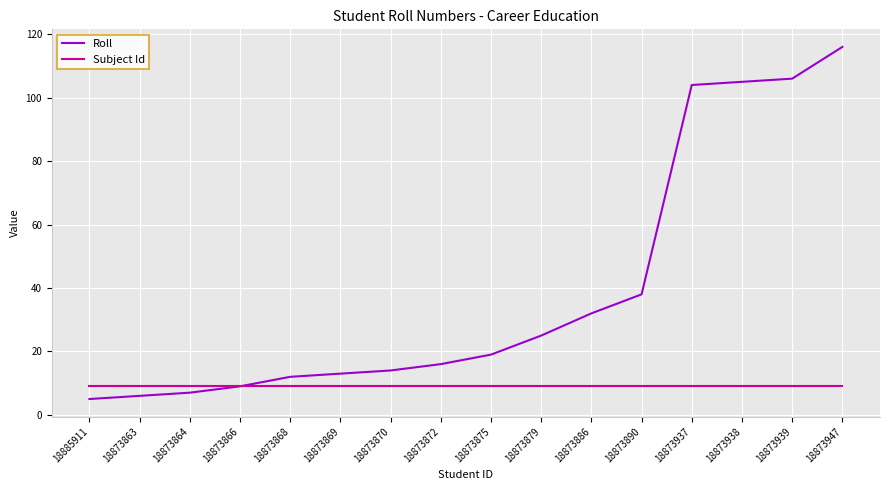

What is the minimum value for Subject Id?

9